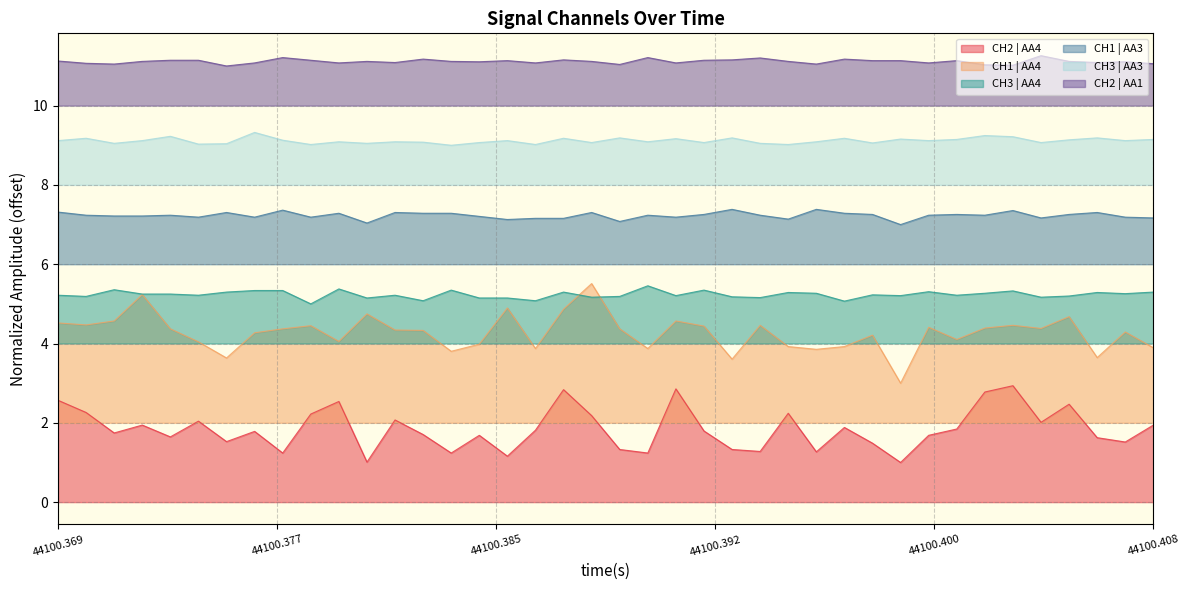

Which series has the largest total across all categories?

CH2 | AA1